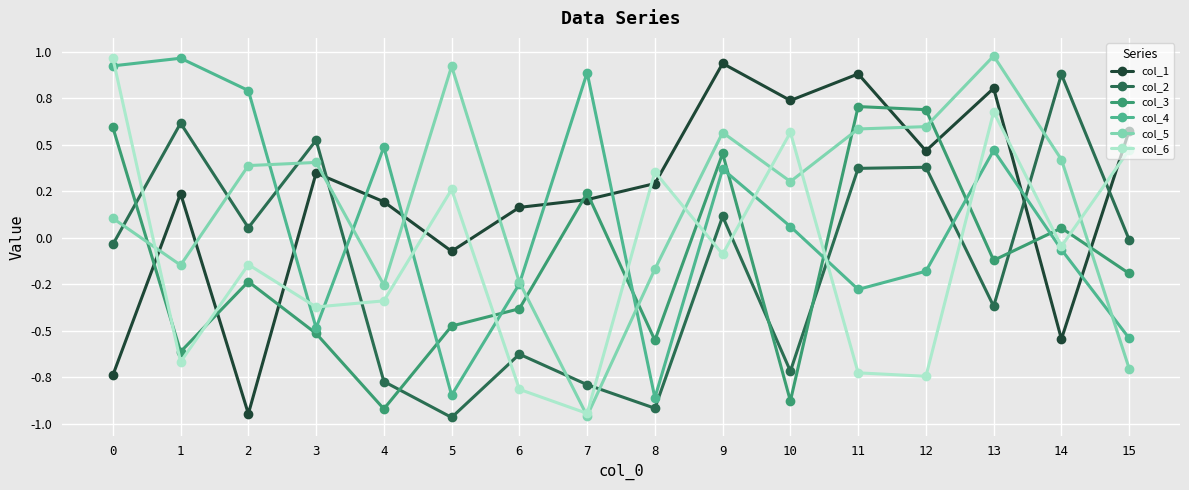

In col_5, how many points are higher than both neighbors (excluding endpoints)?

4